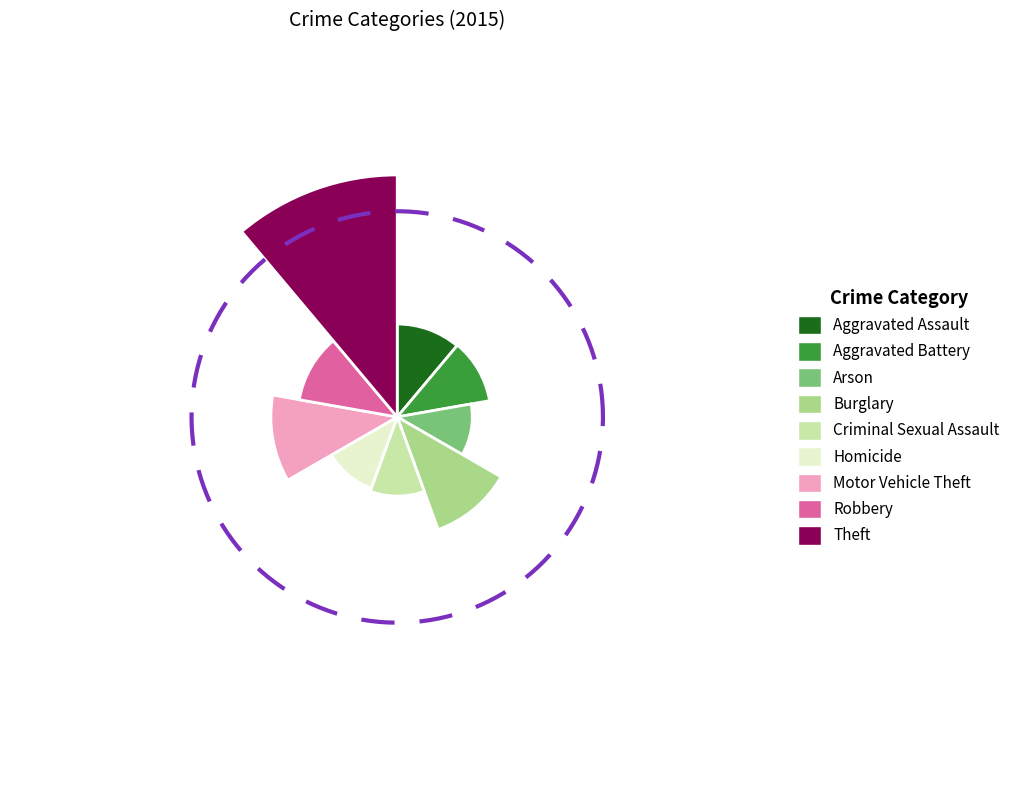

To the nearest percent, what is the difference between the Theft and Arson slice percentages?

48%